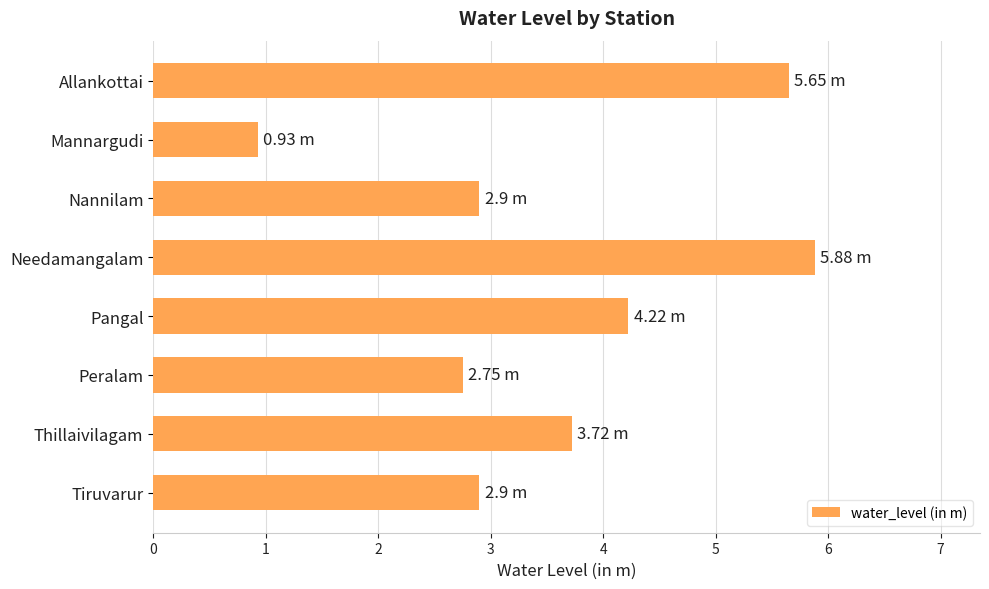

Which category has the lowest value across all series?

Mannargudi